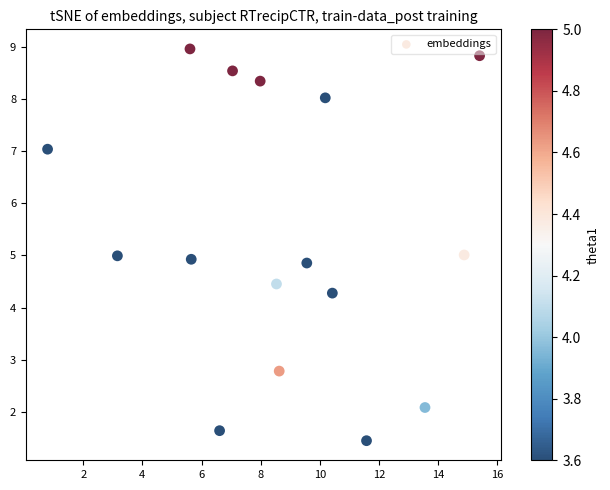

What is the range of X values (max minus min)?

14.6